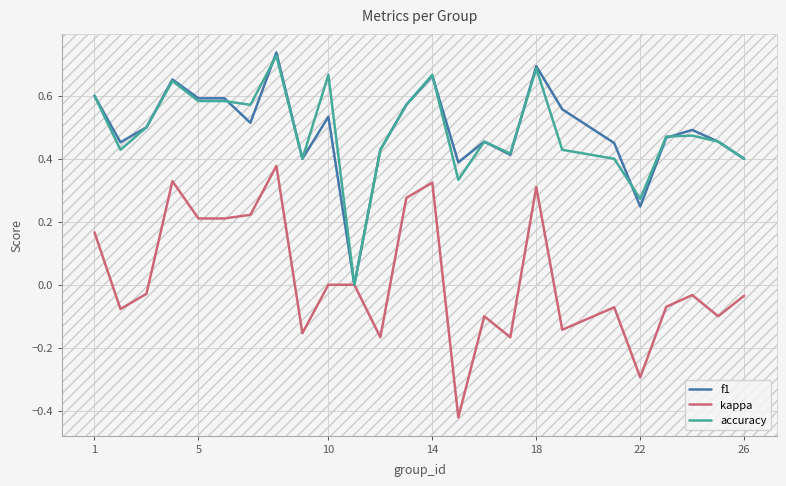

Which series has the largest range (max minus min)?

kappa